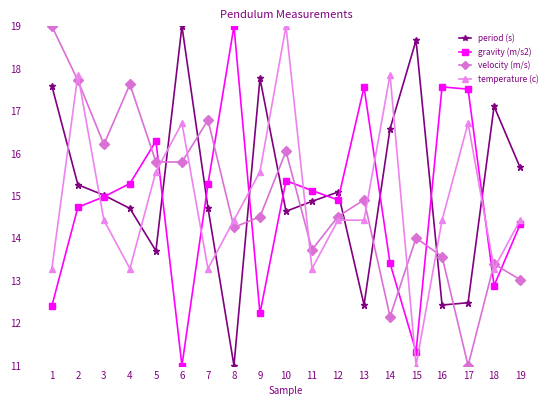

Count the number of data series in this chart.

4